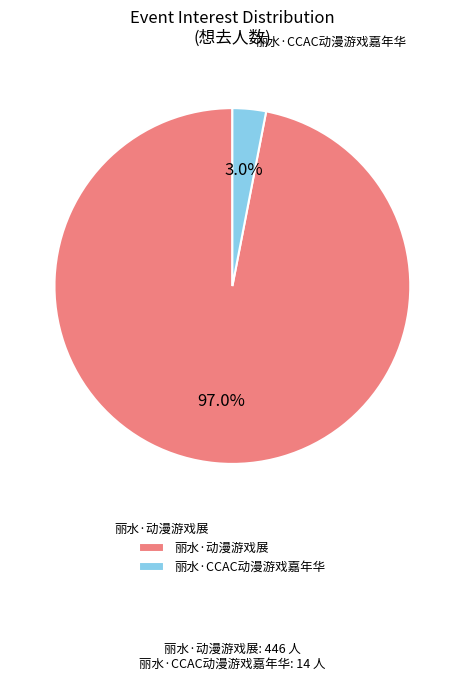

To the nearest percent, what portion does 丽水·CCAC动漫游戏嘉年华 represent?

3%